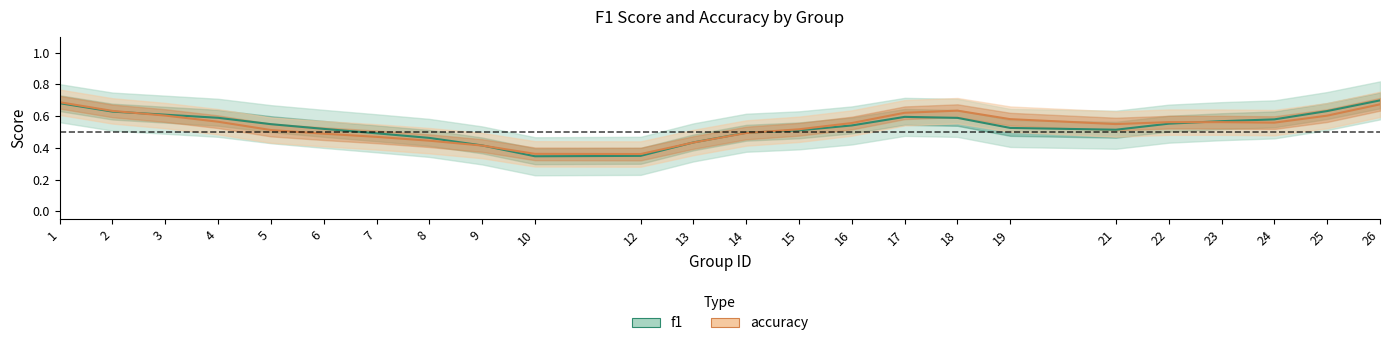

List the labels in order of f1 value, largest first.

26, 1, 25, 2, 3, 17, 4, 18, 24, 23, 22, 5, 16, 19, 6, 21, 15, 14, 7, 8, 13, 9, 12, 10